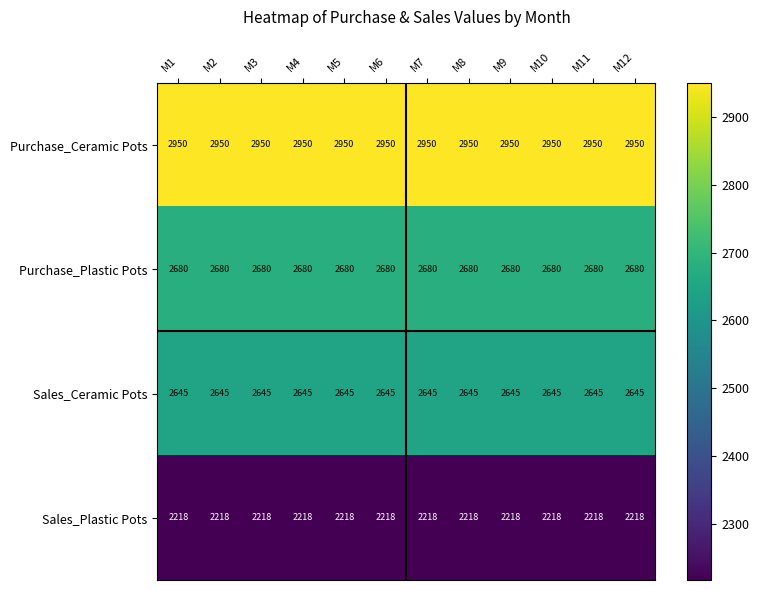

The value of Sales_Plastic Pots at M12 is 855. True or false?

False